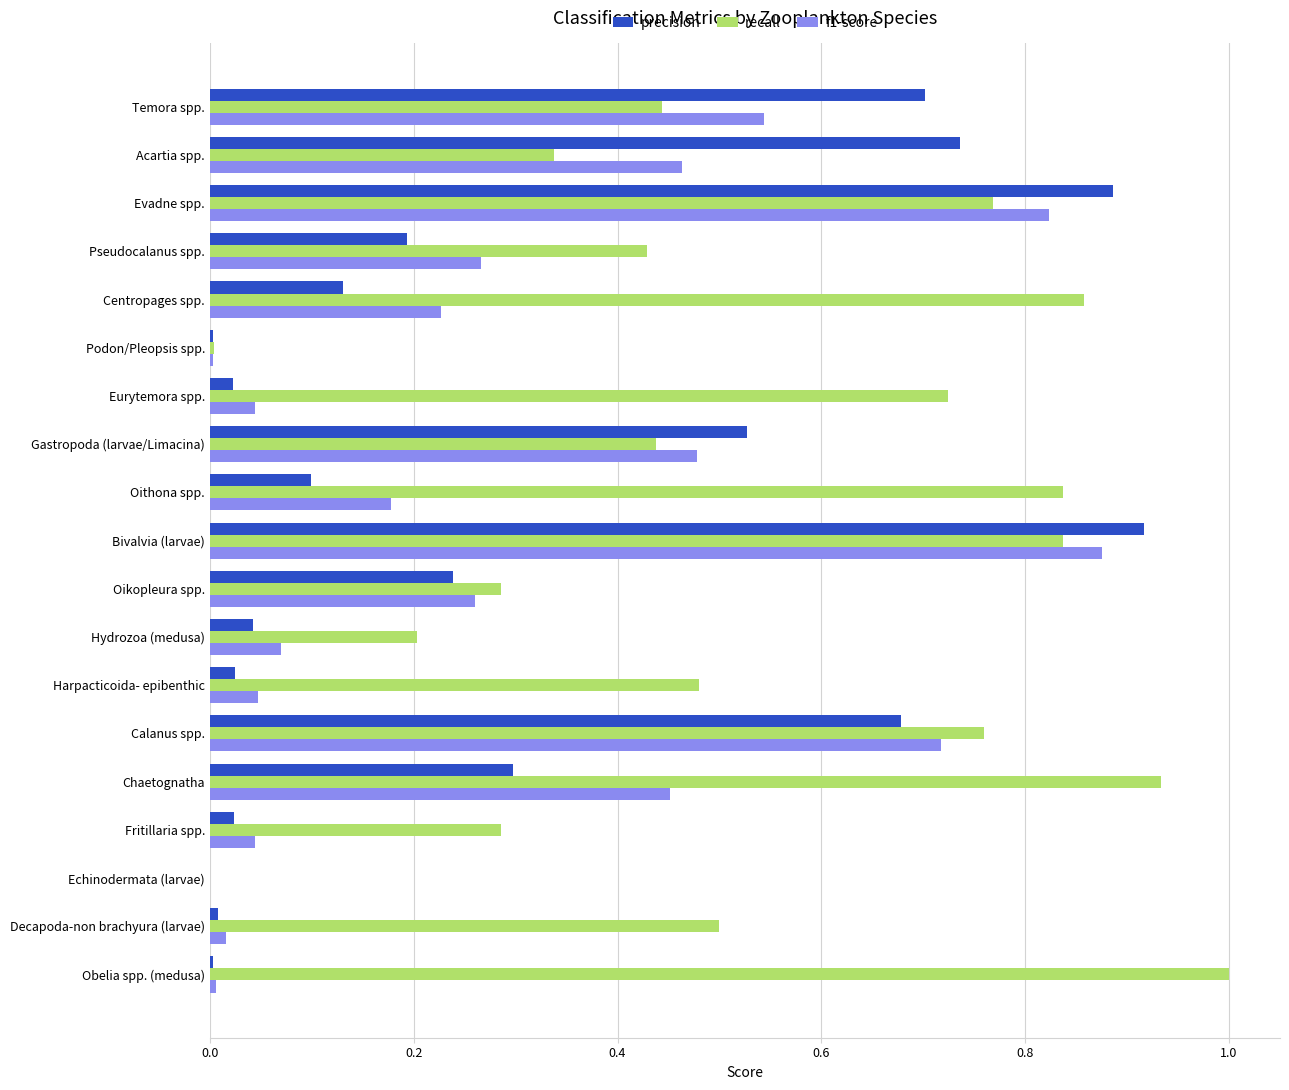

How many categories are shown in the chart?

19